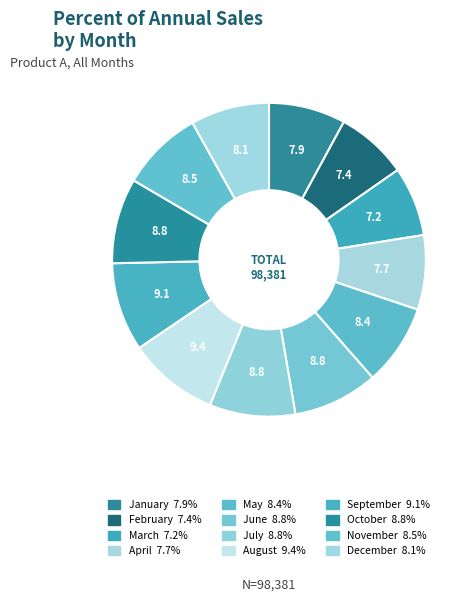

Does November represent more than half of the total?

No